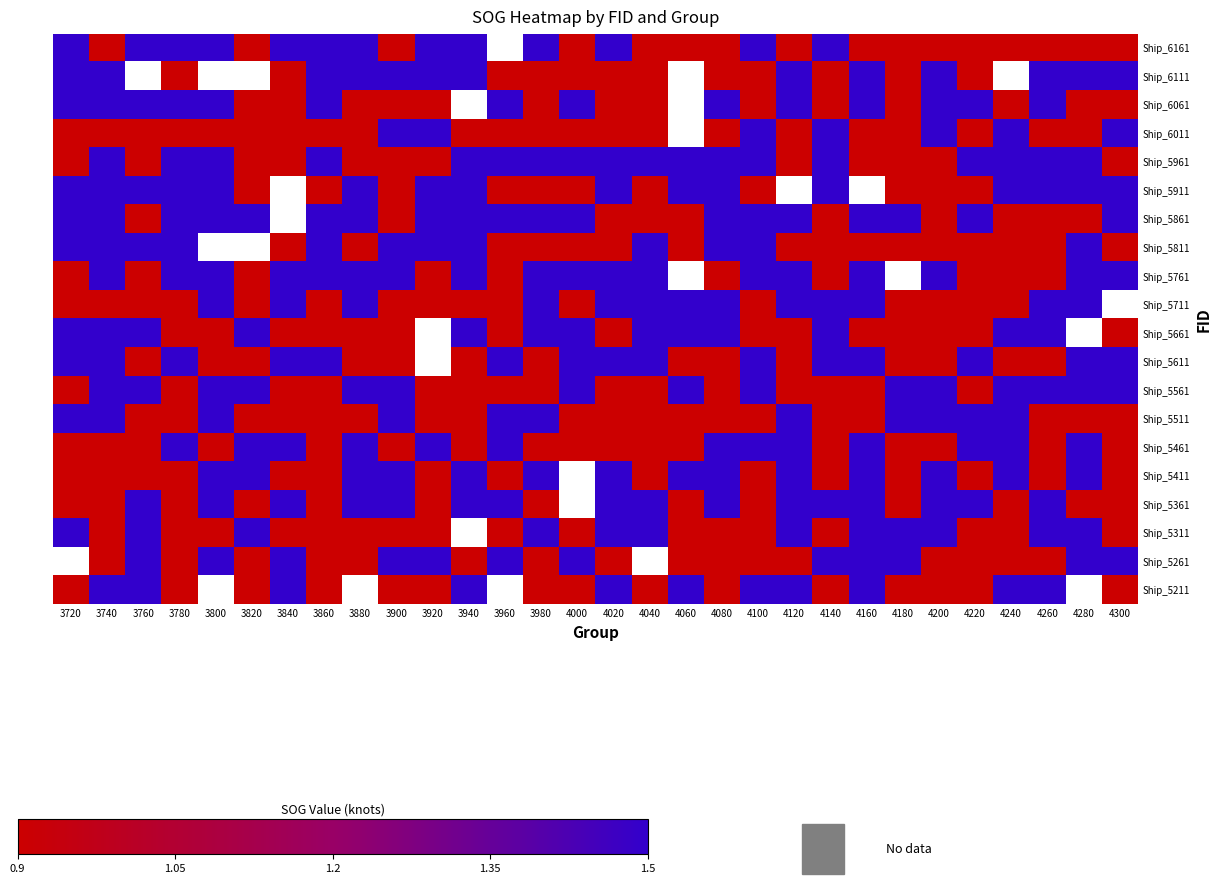

How many data points in Ship_5411 are less than 1?

15